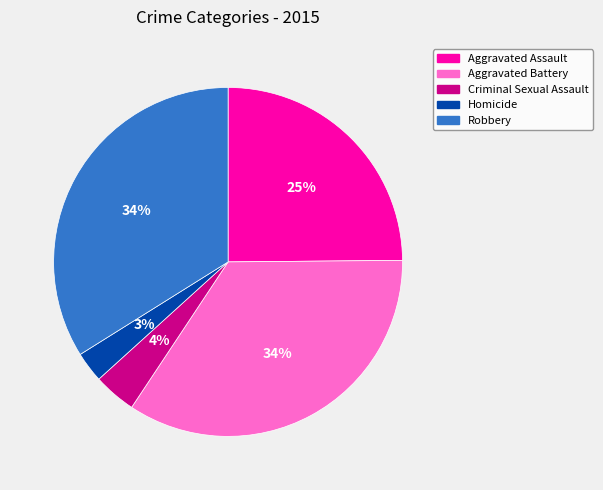

Between Aggravated Battery and Homicide, which is larger?

Aggravated Battery